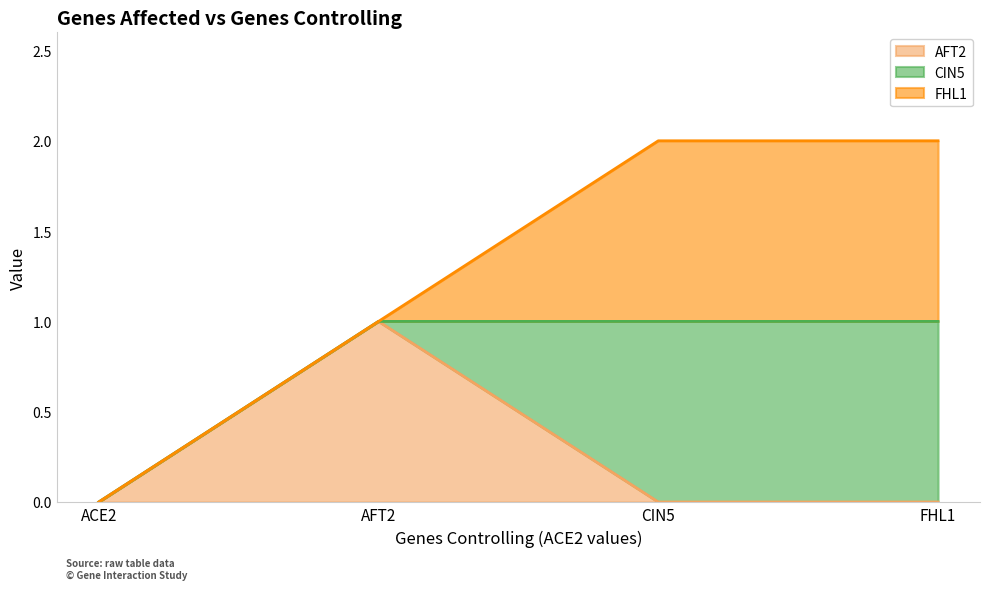

How many values in the FHL1 series are below 1?

2